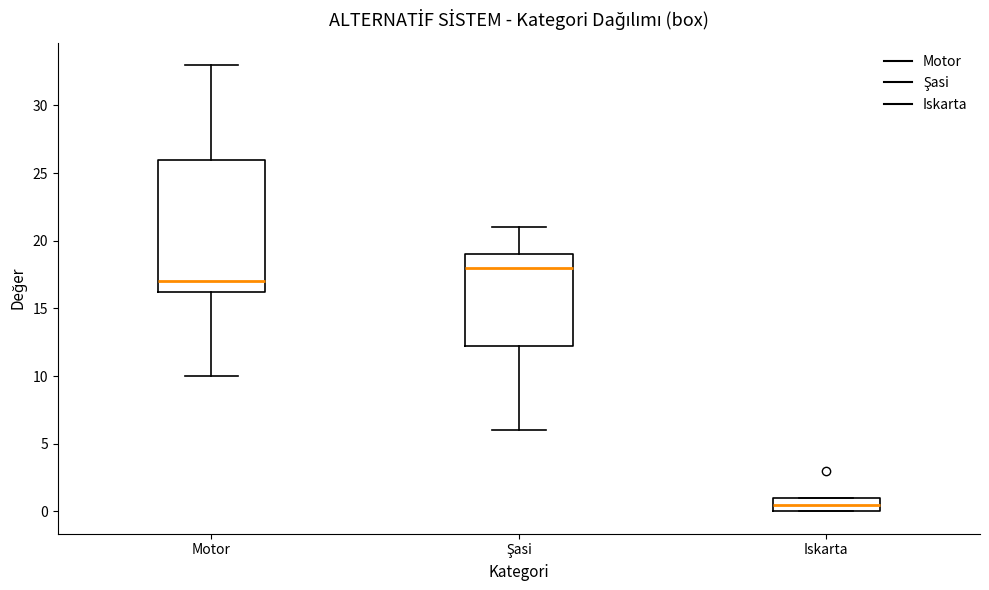

Which box is the tallest, from its lower edge to its upper edge?

Motor